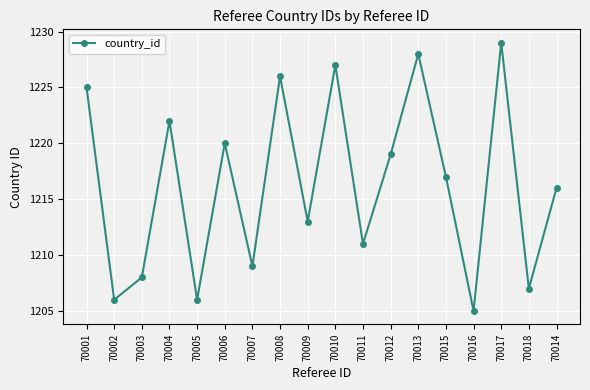

The chart shows a value of 1207 at 70018. True or false?

True